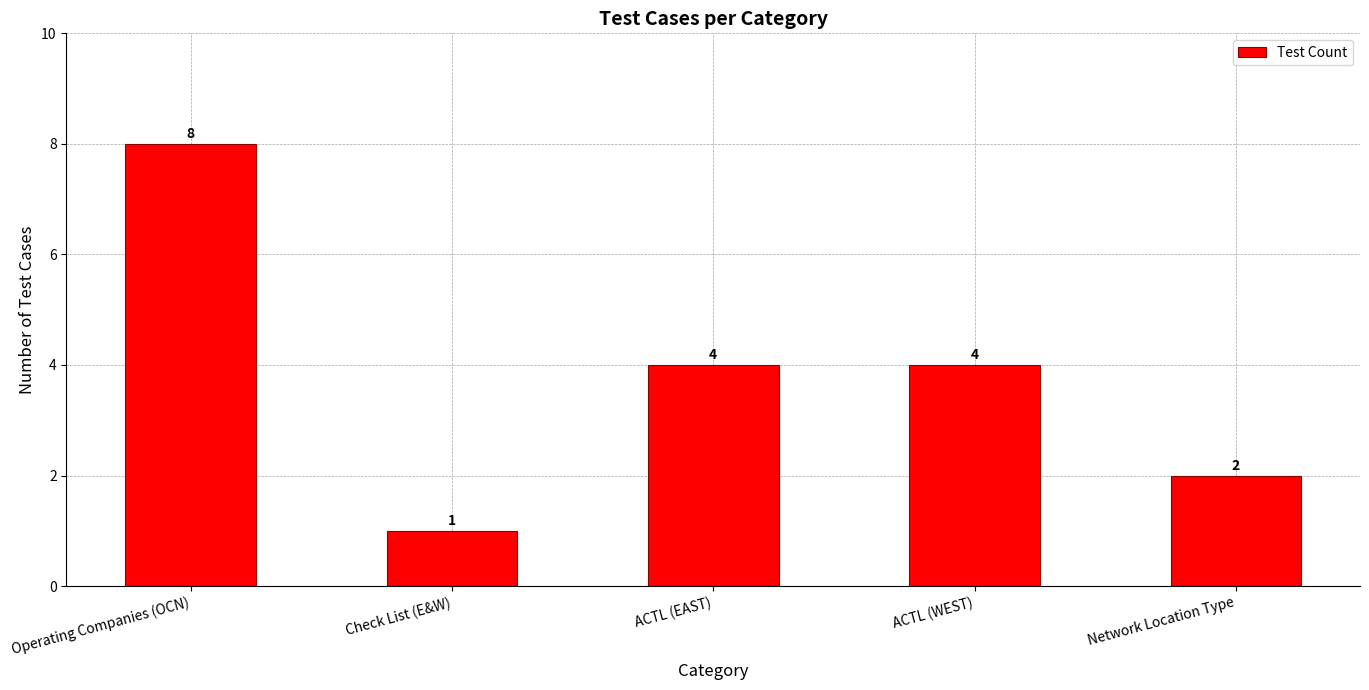

Reading right to left, extract all data points from this chart.

2	4	4	1	8